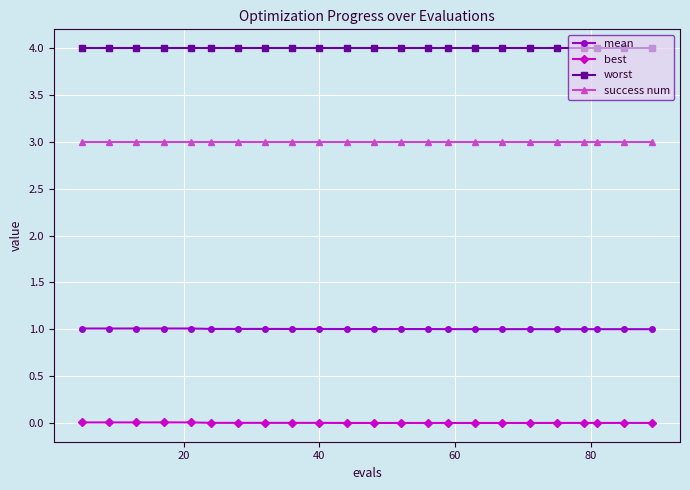

What is the sum of all mean values?

23.1